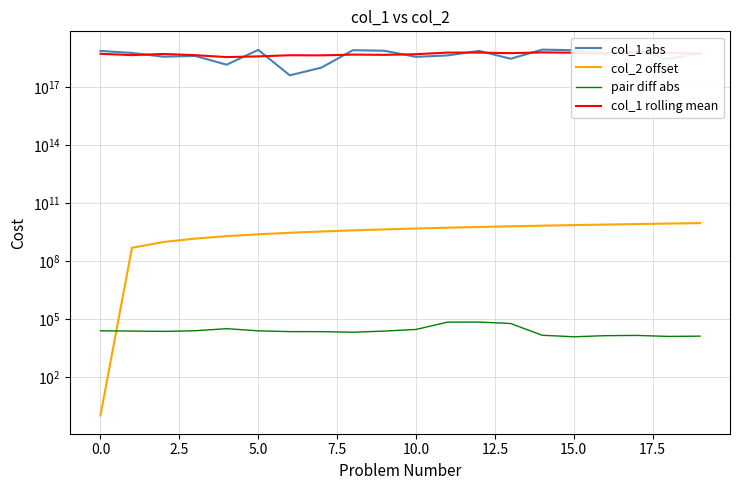

True or false: col_1 rolling mean and col_1 abs cross at least once.

True